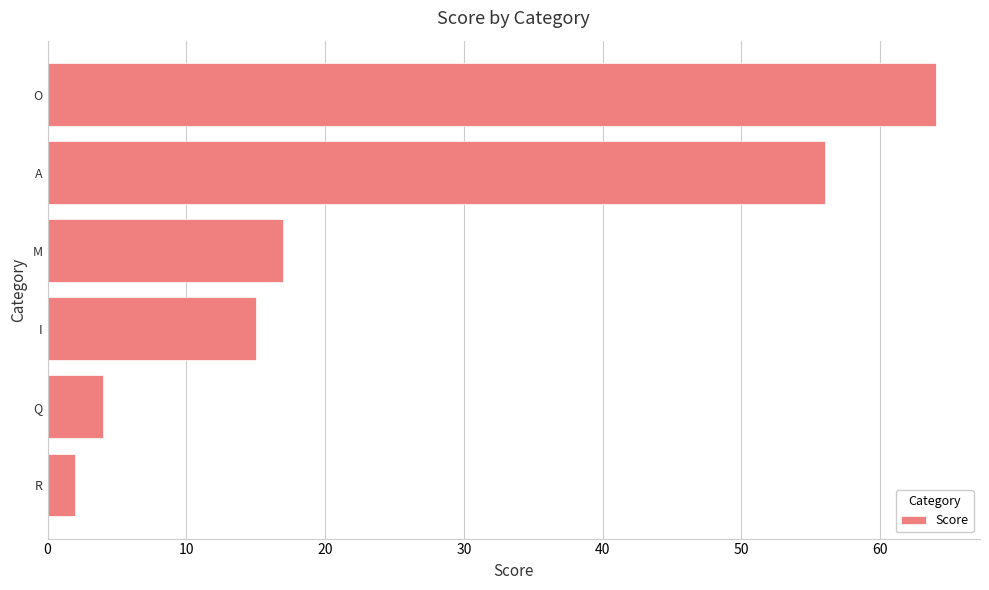

How many values are below 17?

3